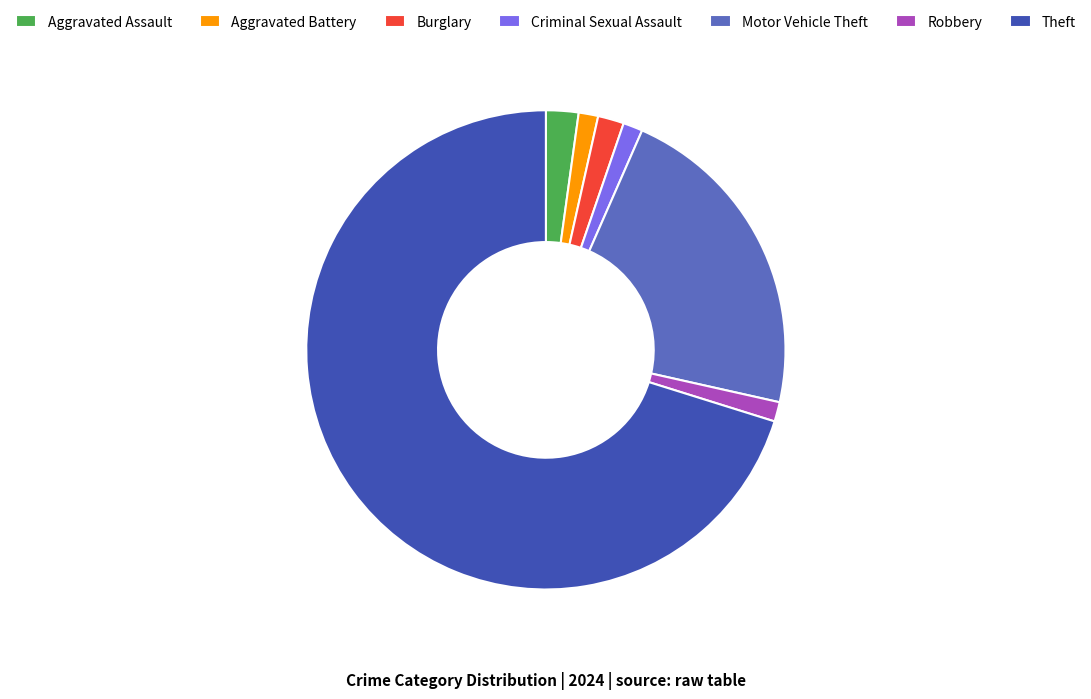

Is the sum of Criminal Sexual Assault and Robbery greater than half?

No